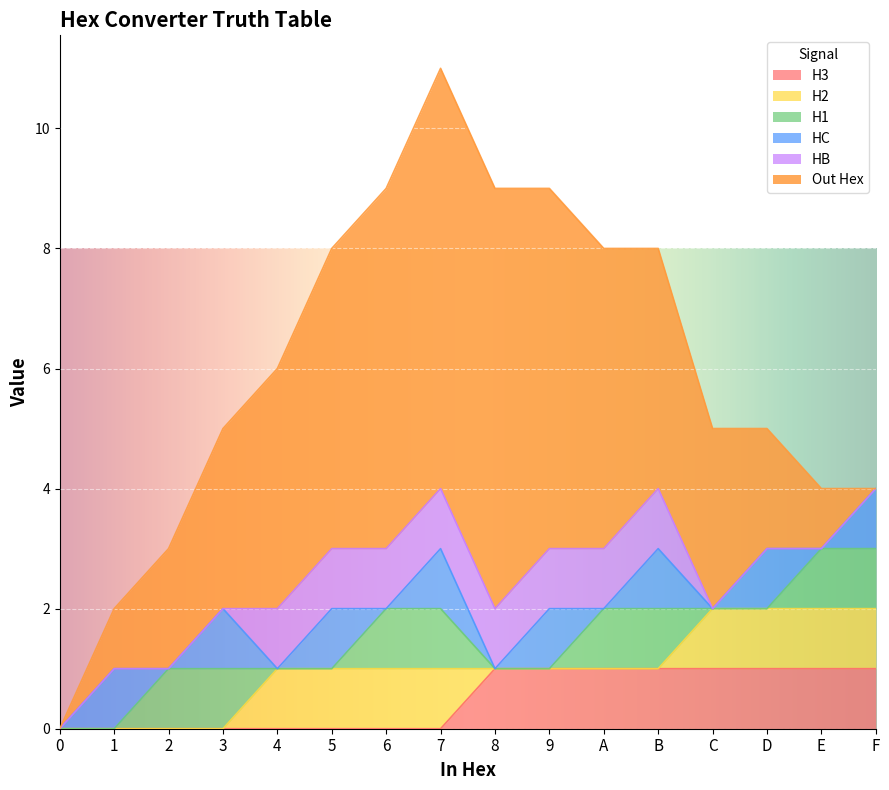

How many lines are shown in the chart?

6